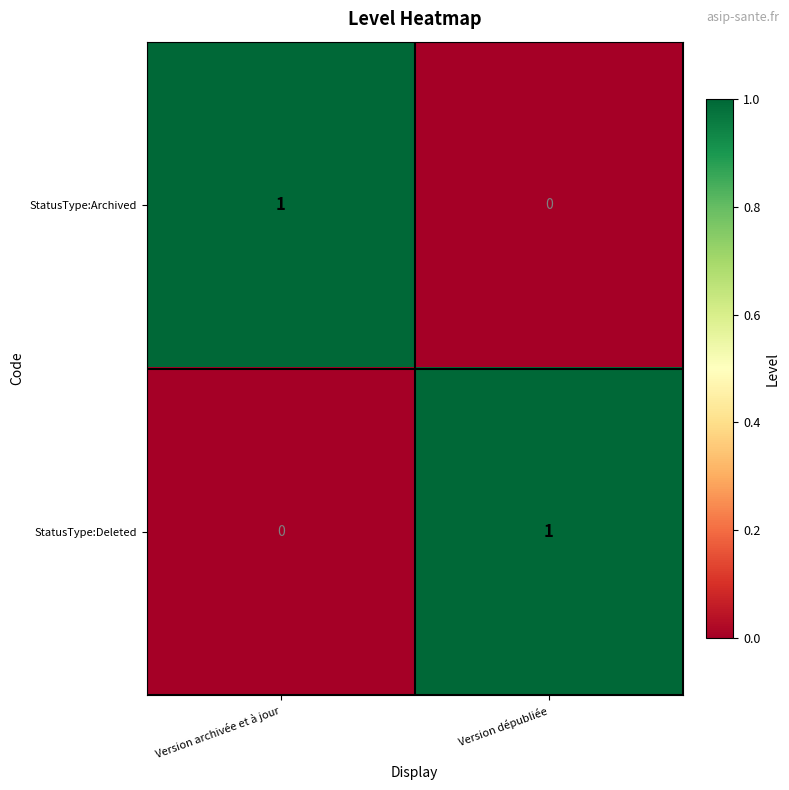

List the labels in order of StatusType:Archived value, largest first.

Version archivée et à jour, Version dépubliée